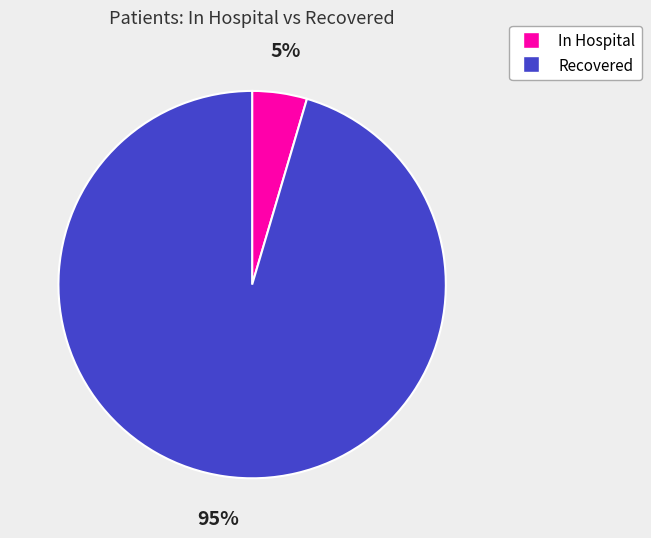

Does any single category account for the majority?

Yes